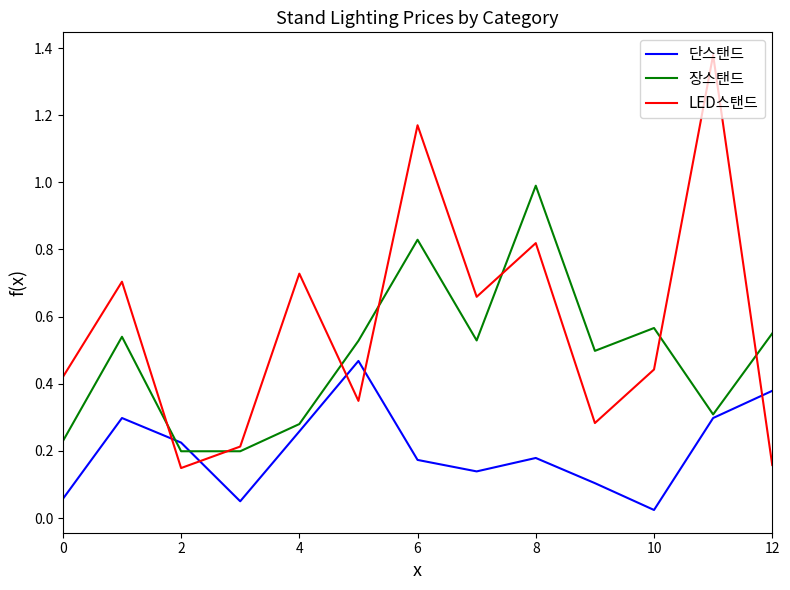

Which series has the largest total across all categories?

LED스탠드